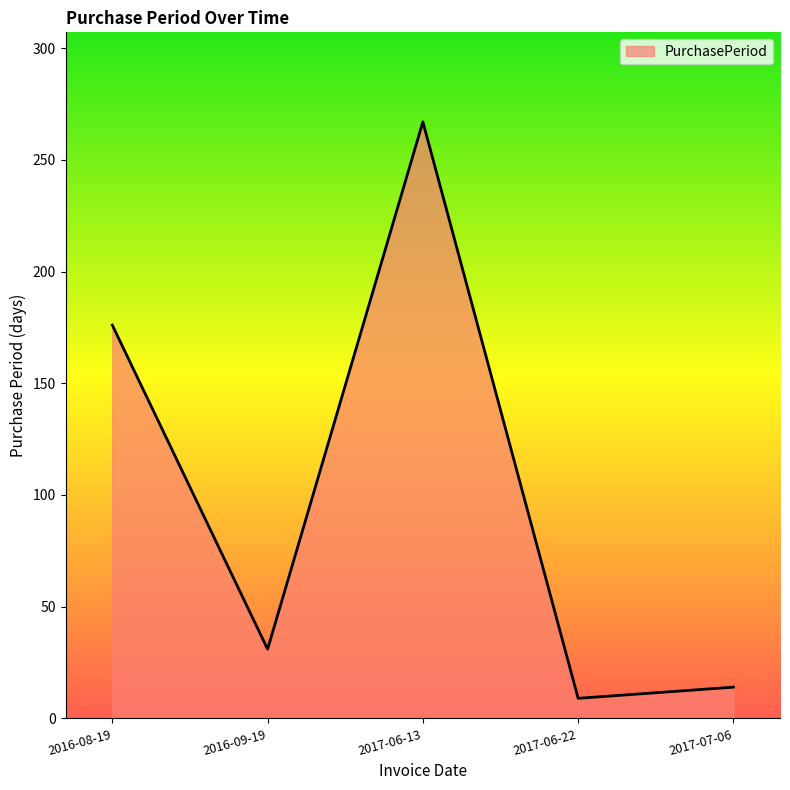

Reading left to right, extract all data points from this chart.

176	31	267	9	14